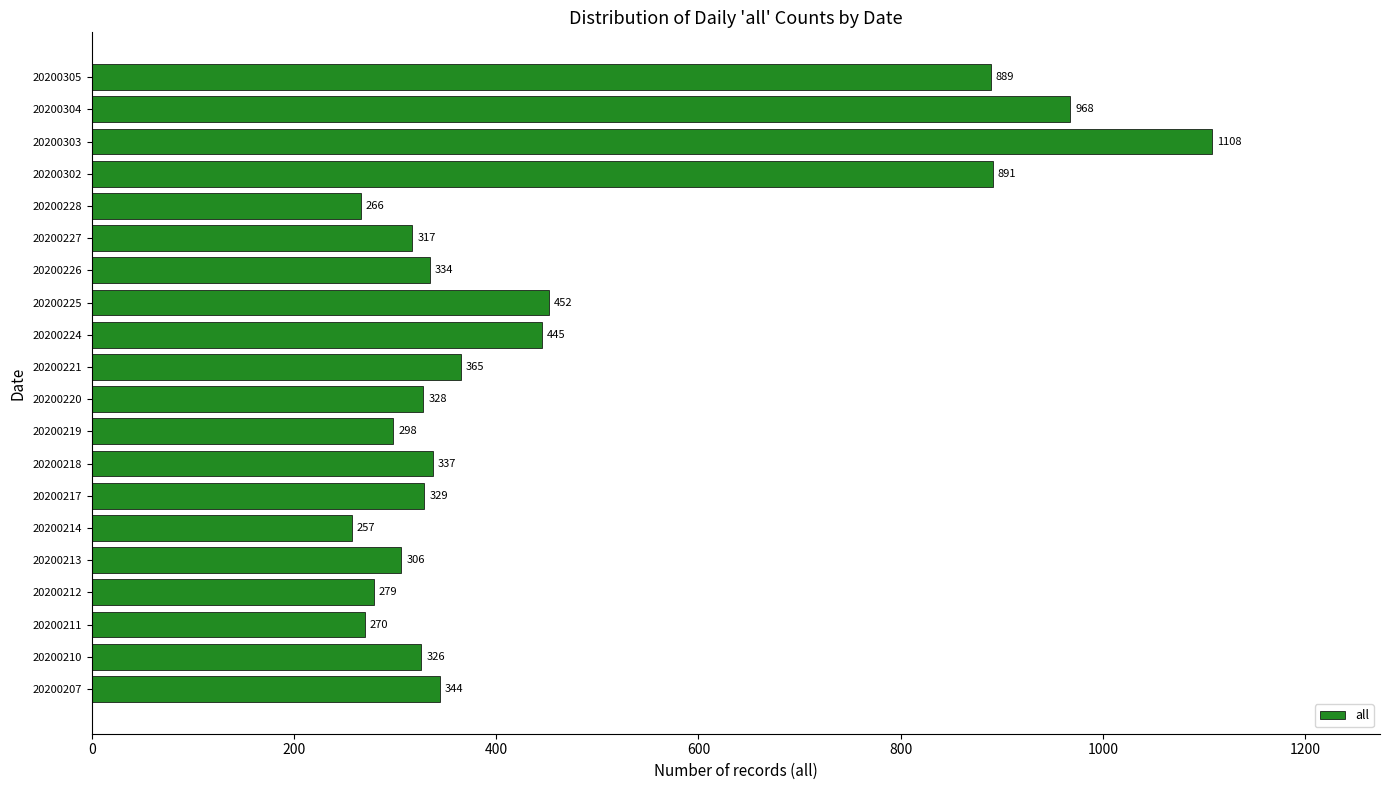

Reading bottom to top, extract all data points from this chart.

20200207=344	20200210=326	20200211=270	20200212=279	20200213=306	20200214=257	20200217=329	20200218=337	20200219=298	20200220=328	20200221=365	20200224=445	20200225=452	20200226=334	20200227=317	20200228=266	20200302=891	20200303=1108	20200304=968	20200305=889